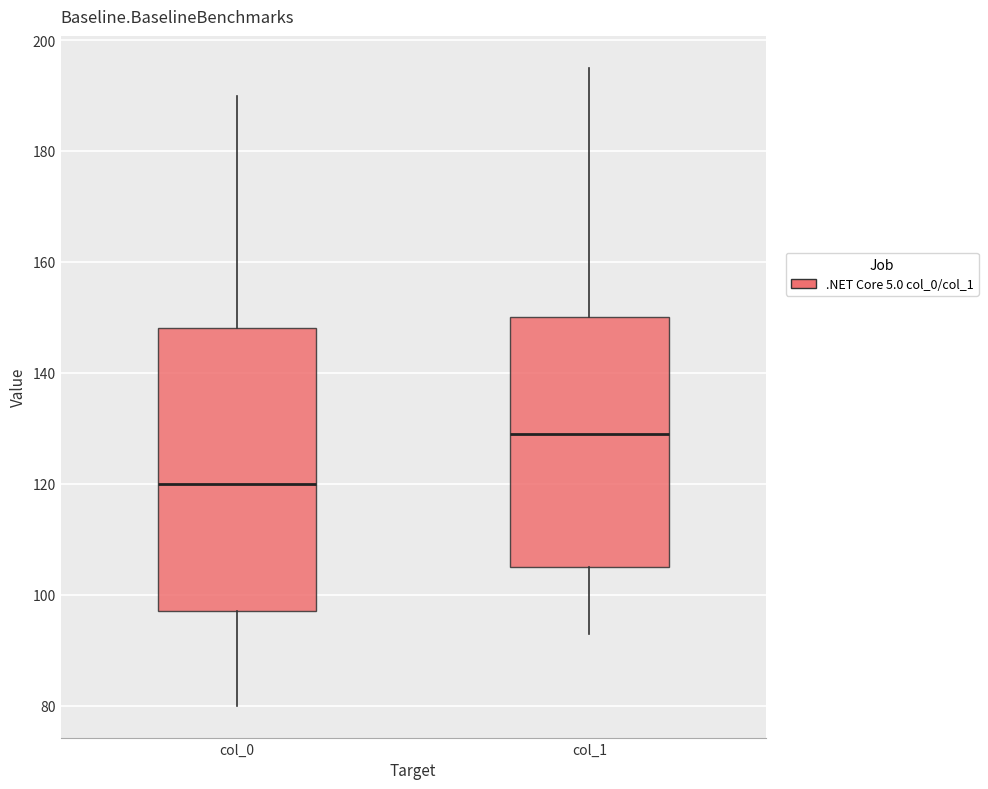

Which box's median line is the lowest?

col_0